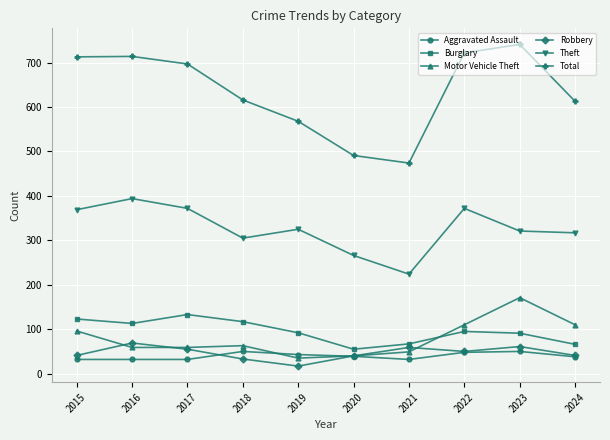

True or false: Theft has more than 0 points higher than both neighbors.

True